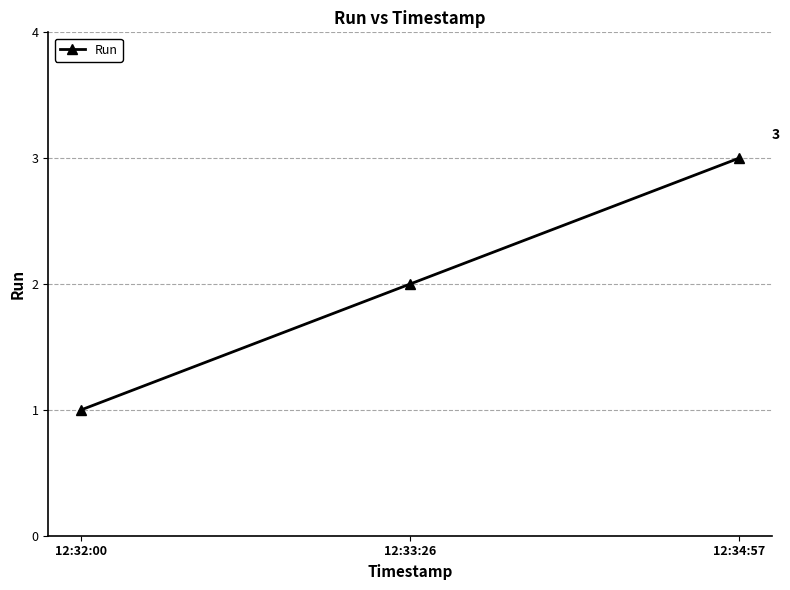

What is the ratio of the value at 12:32:00 to the value at 12:34:57?

0.3